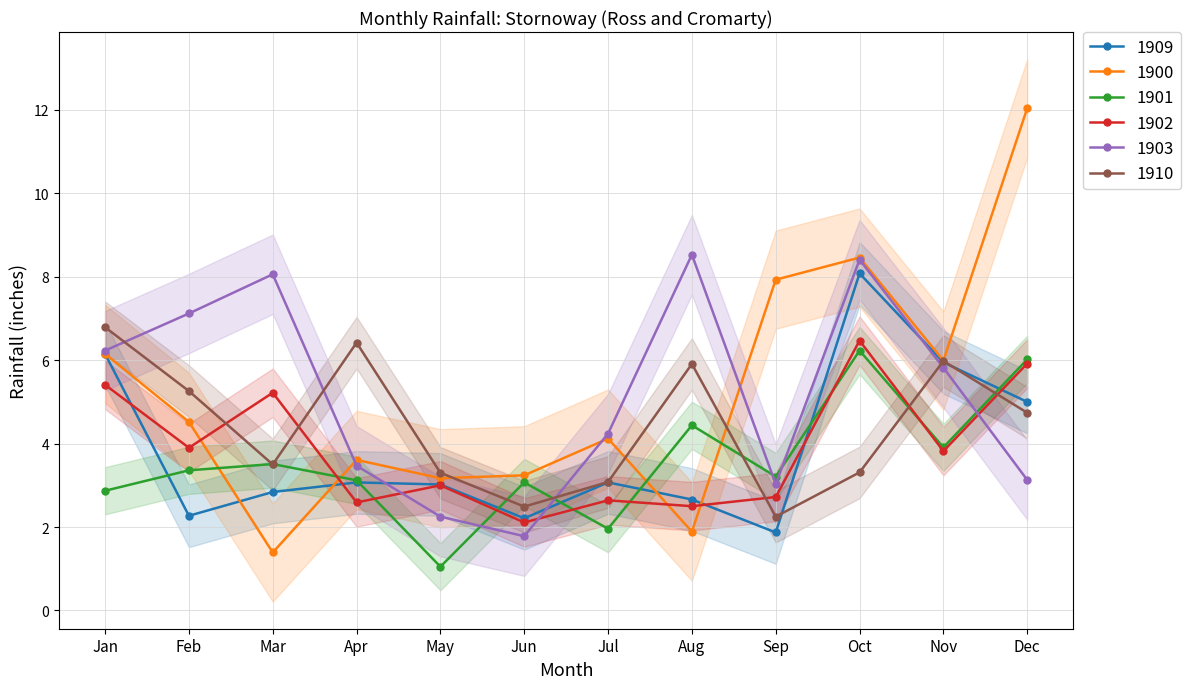

Is the value of 1903 at Dec greater than the value of 1900 at Feb?

No